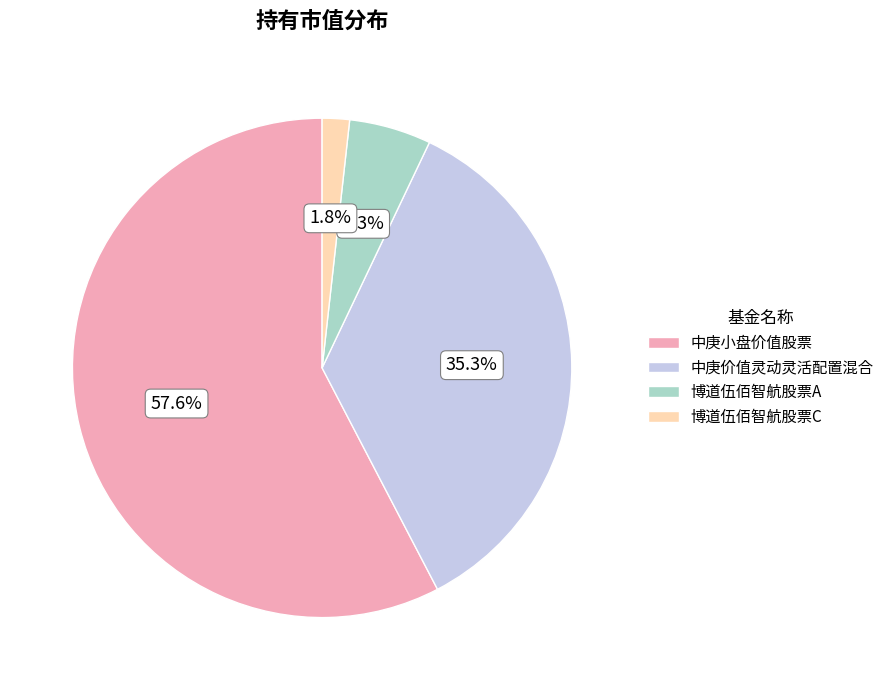

What is the smallest slice in the pie chart?

博道伍佰智航股票C